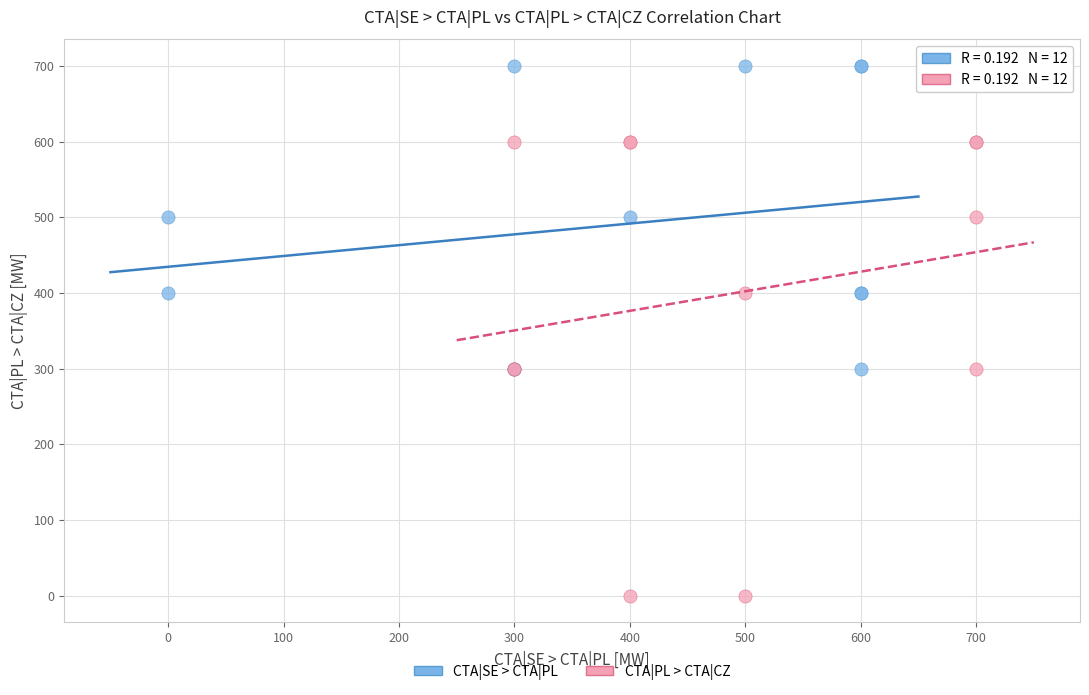

Which series contains the highest Y value?

CTA|SE > CTA|PL